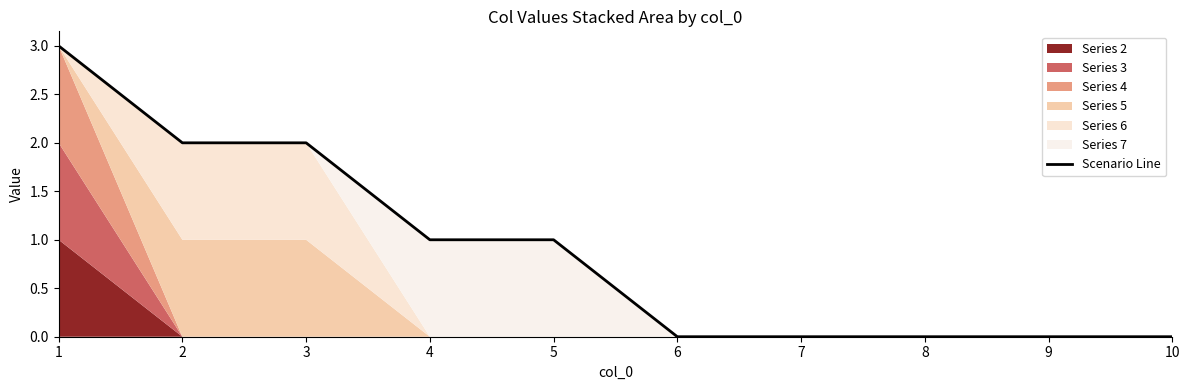

The value of Scenario Line at 1 is 3. True or false?

True